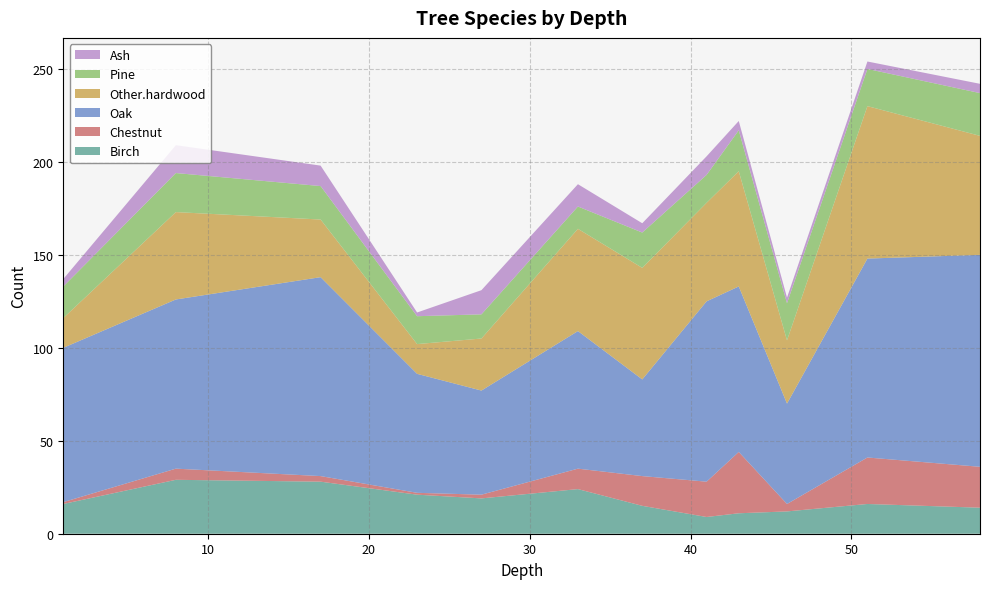

Reading left to right, extract all data points from this chart.

Birch: 16	29	28	21	19	24	15	9	11	12	16	14
Chestnut: 1	6	3	1	2	11	16	19	33	4	25	22
Oak: 83	91	107	64	56	74	52	97	89	54	107	114
Other.hardwood: 16	47	31	16	28	55	60	53	62	34	82	64
Pine: 17	21	18	15	13	12	19	15	22	20	20	23
Ash: 4	15	11	2	13	12	5	10	5	3	4	5